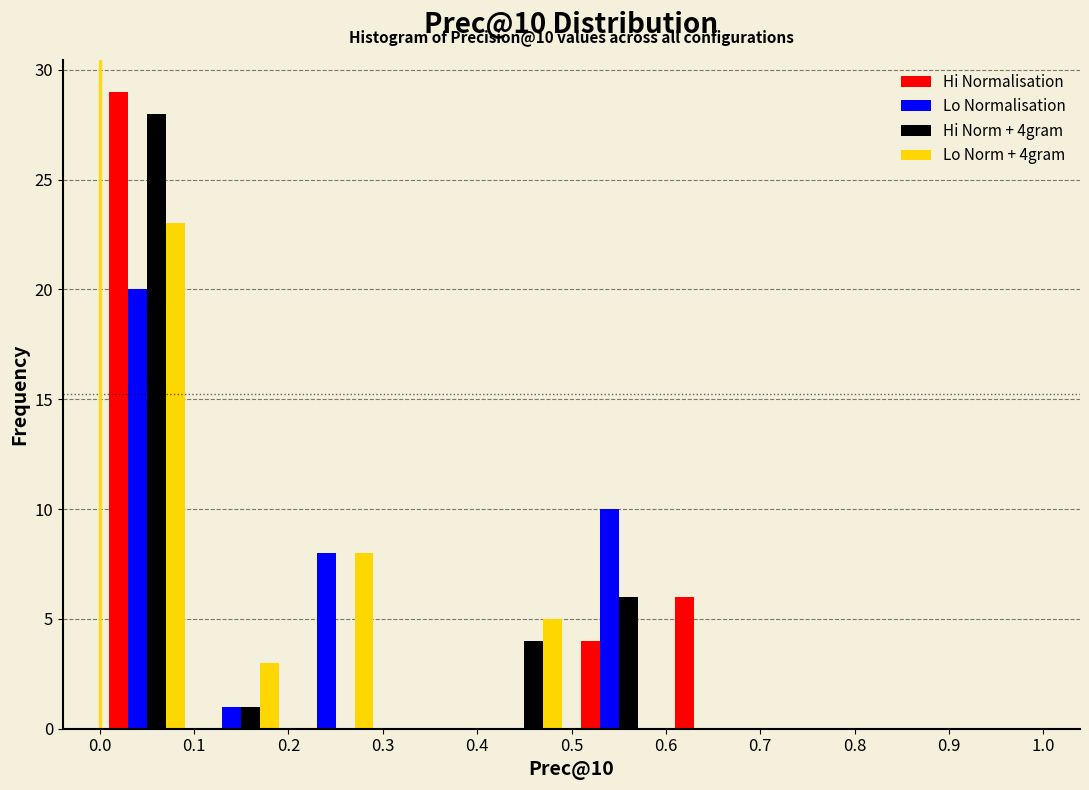

In the Lo Norm + 4gram series, which range on the x-axis has the tallest bar?

0.0 to 0.1